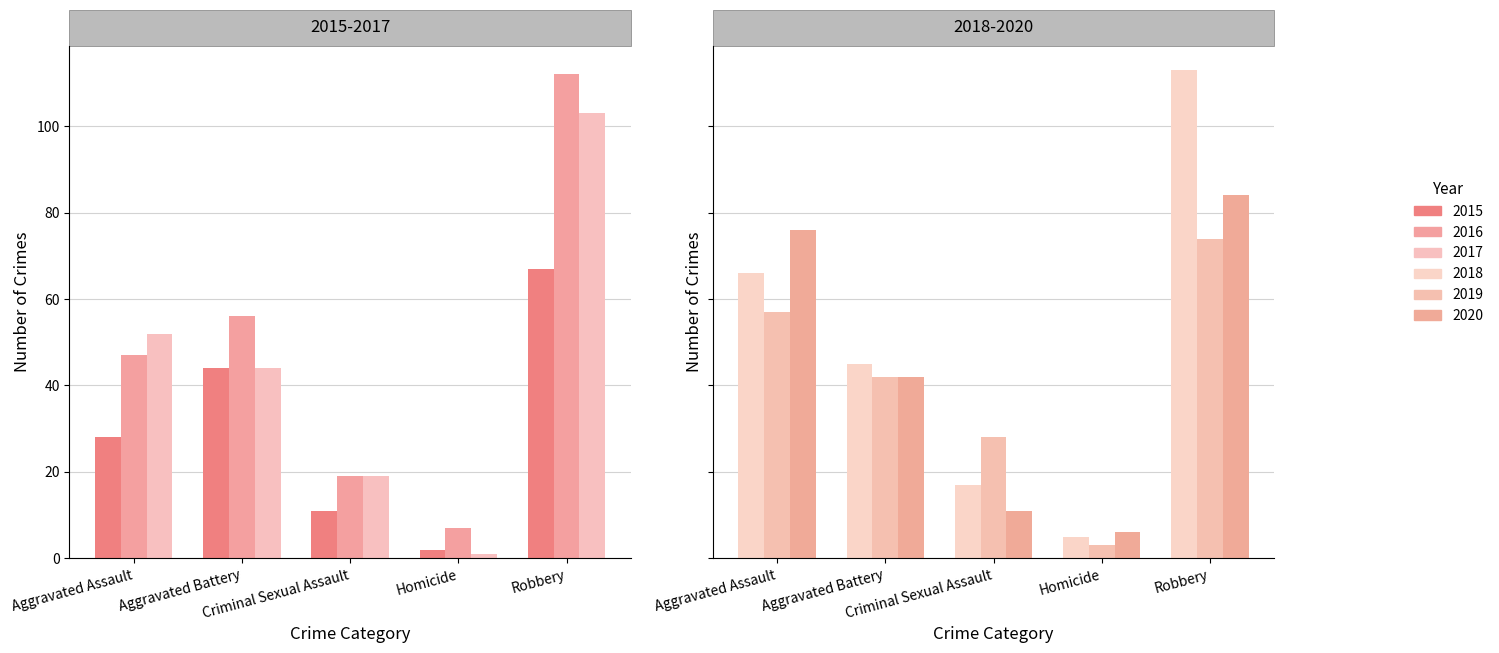

Reading left to right, transcribe all the data shown in this chart.

2015: 28	44	11	2	67
2016: 47	56	19	7	112
2017: 52	44	19	1	103
2018: 66	45	17	5	113
2019: 57	42	28	3	74
2020: 76	42	11	6	84